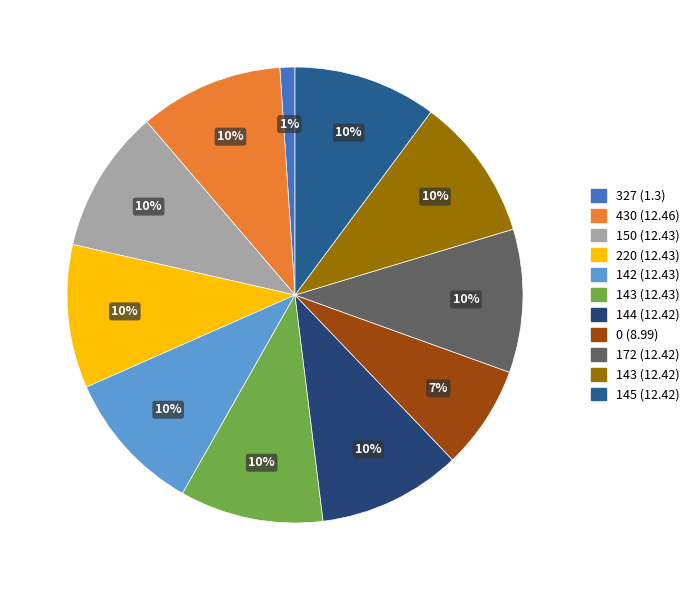

Count the number of slices in the pie.

11